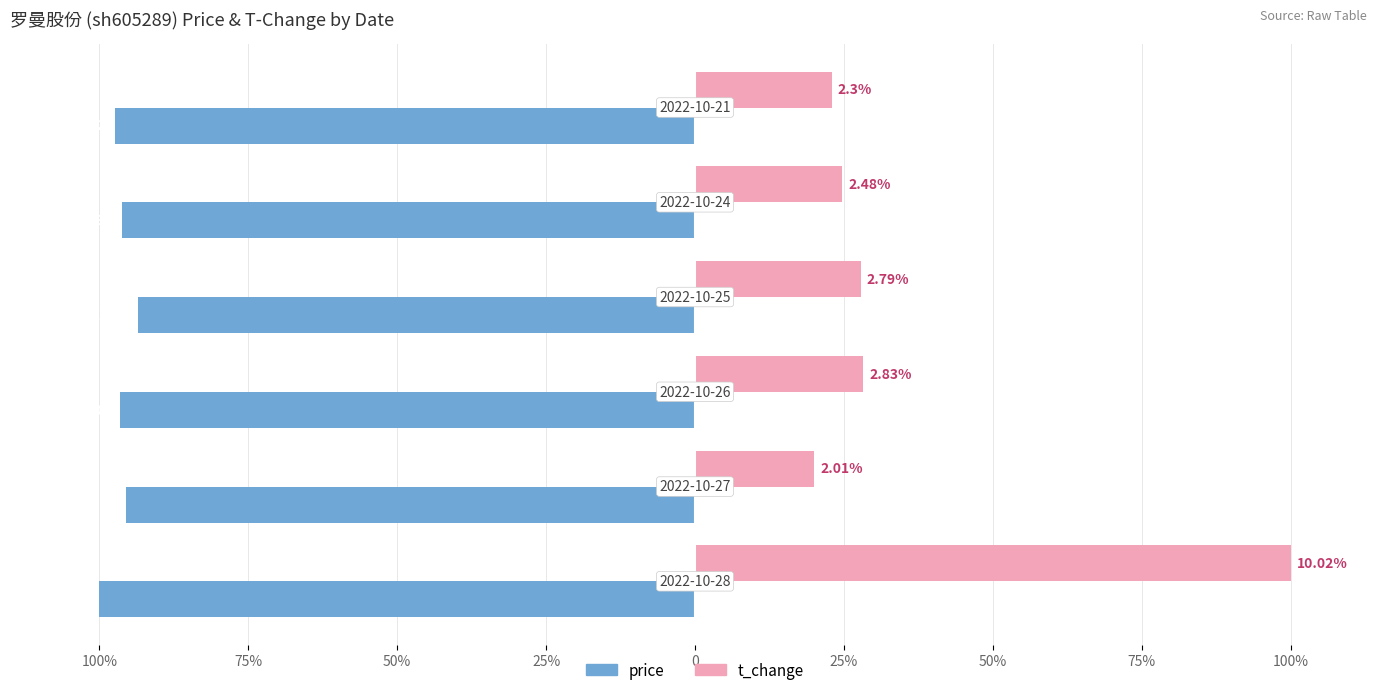

At how many categories does at least one series exceed 81?

1